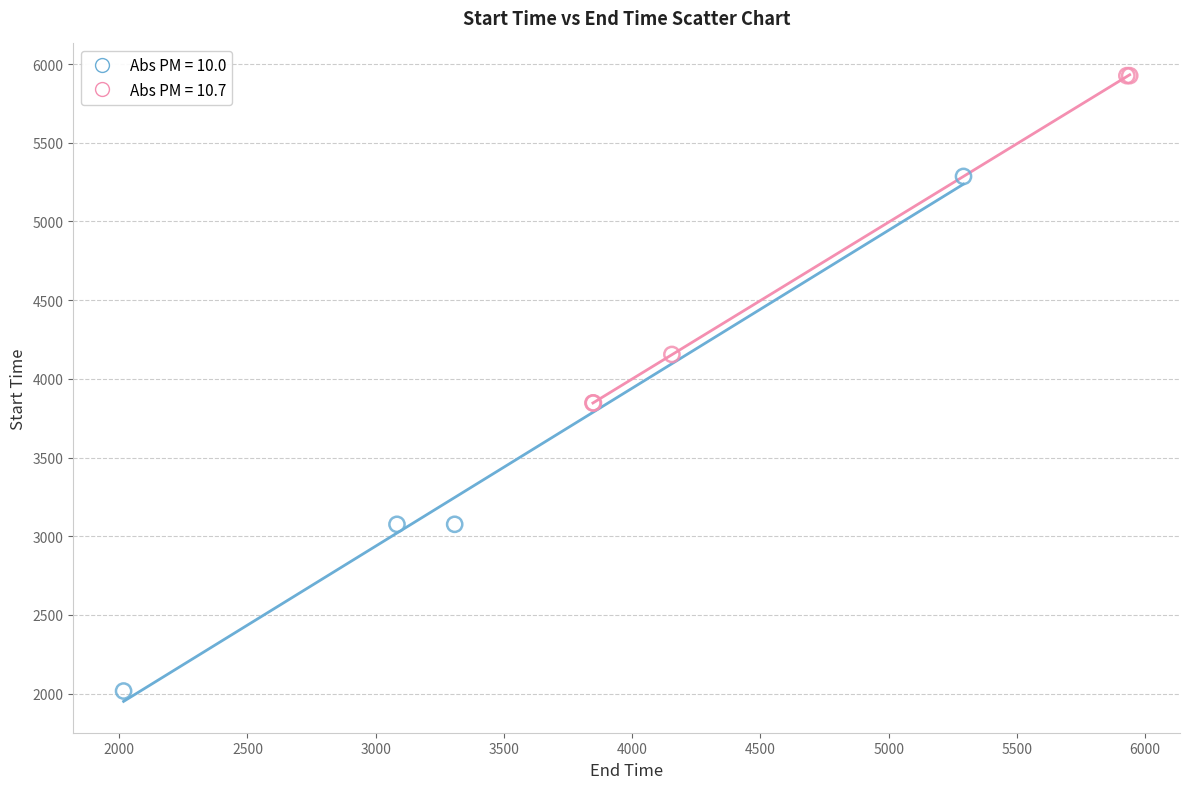

Which series has the largest Y range (max minus min)?

Abs PM = 10.0